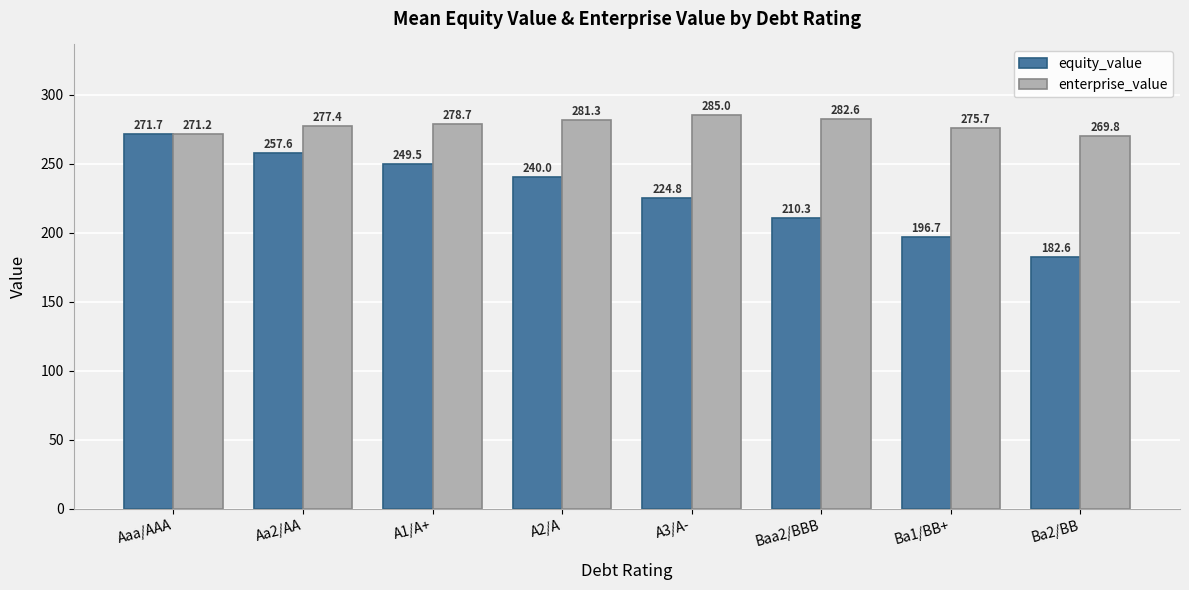

Between Aa2/AA and Ba1/BB+, which series saw the biggest shift?

equity_value